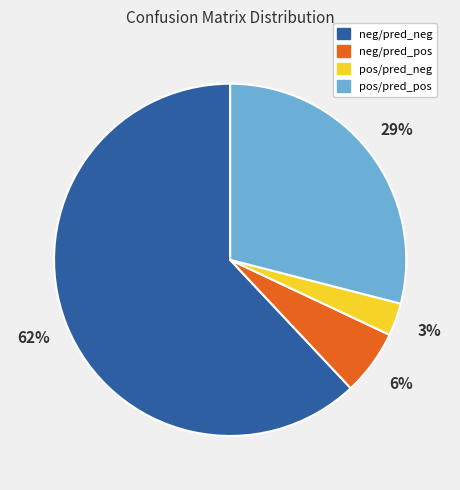

To the nearest percent, what is the average slice percentage?

25%